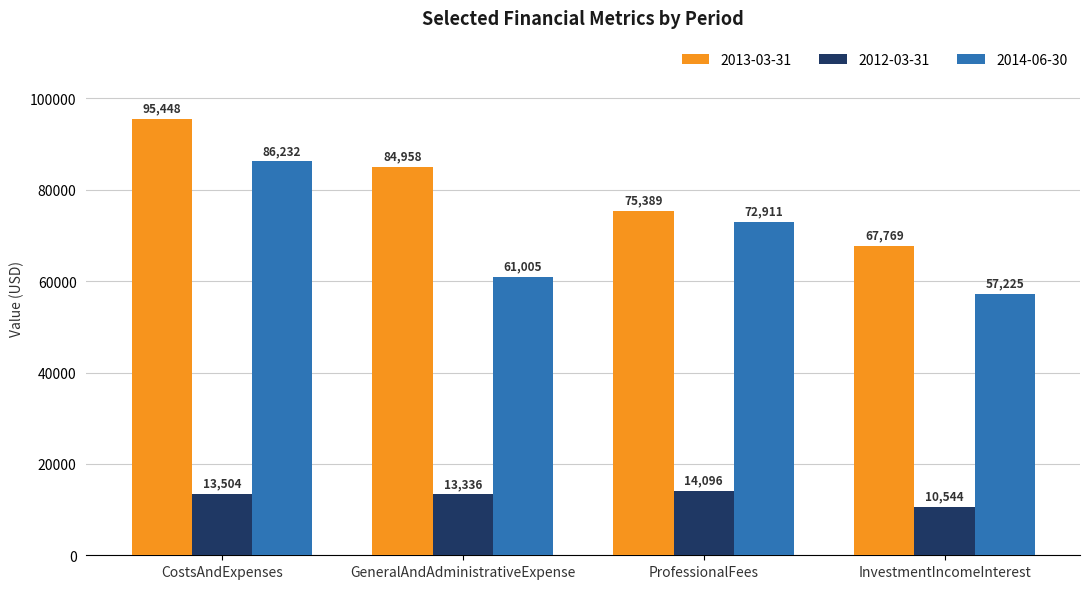

How many data points in 2014-06-30 are less than 72911?

2